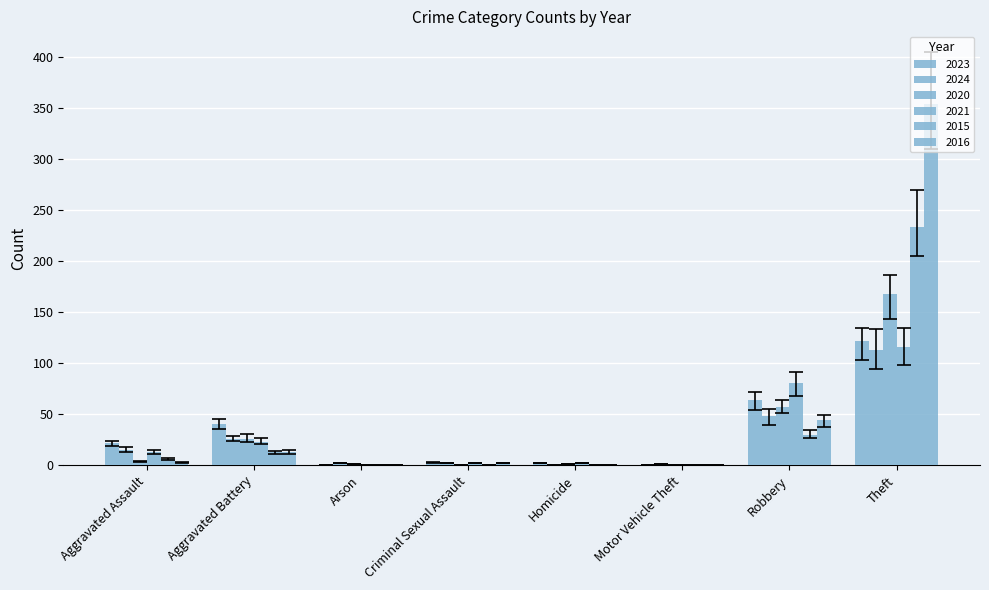

How many categories are shown in the chart?

8